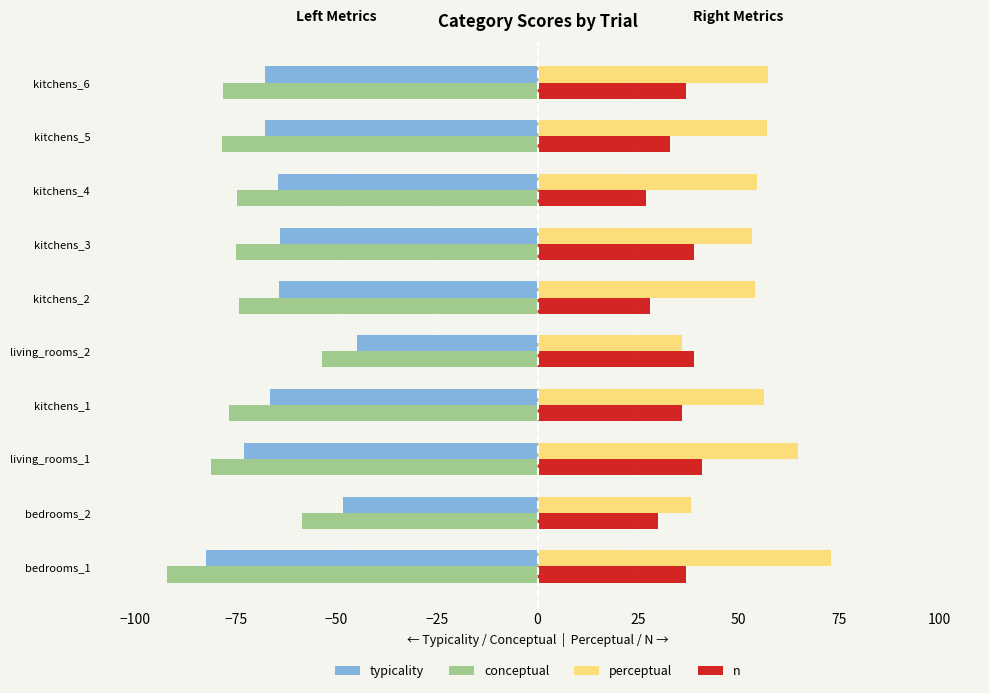

At how many categories does at least one series exceed 23?

10